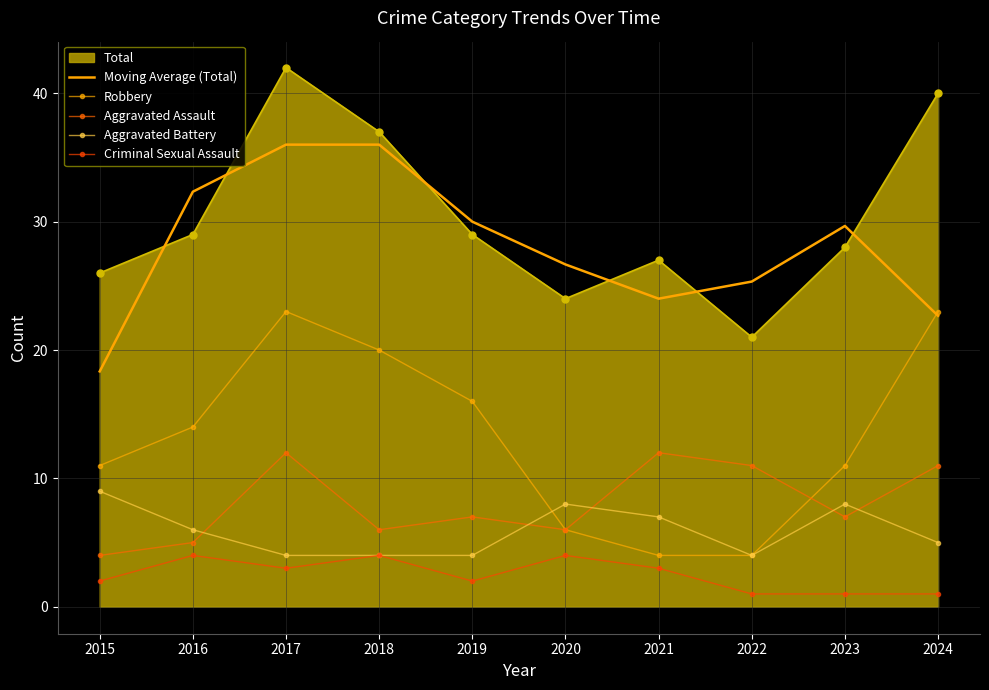

True or false: Aggravated Battery and Criminal Sexual Assault intersect in this chart.

False